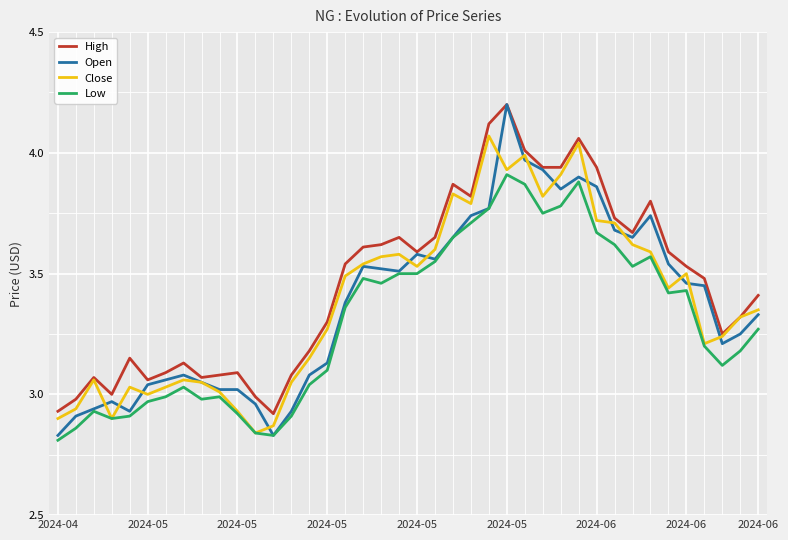

True or false: Low and High cross at least once.

False